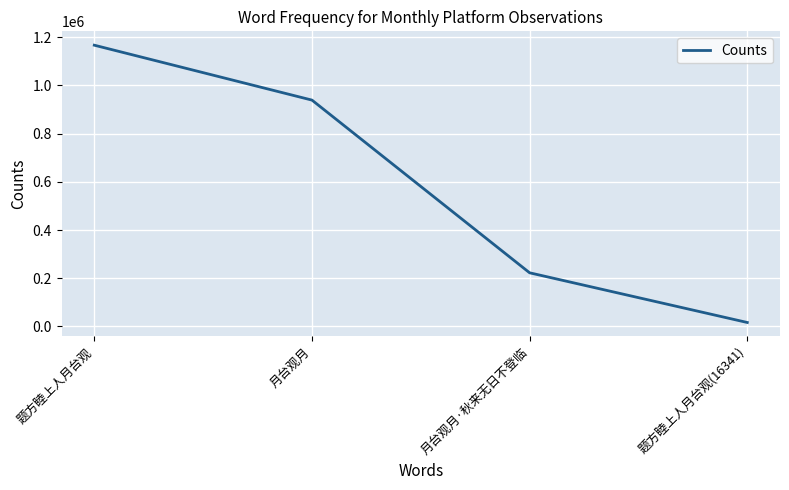

Which has a higher value, 月台观月·秋来无日不登临 or 题方睦上人月台观(16341)?

月台观月·秋来无日不登临